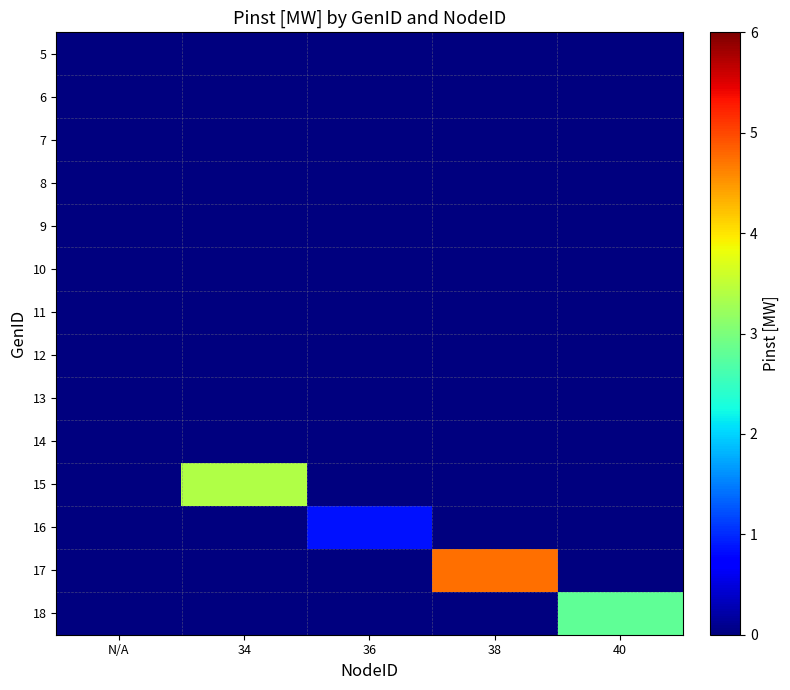

Count the number of categories in the chart.

5